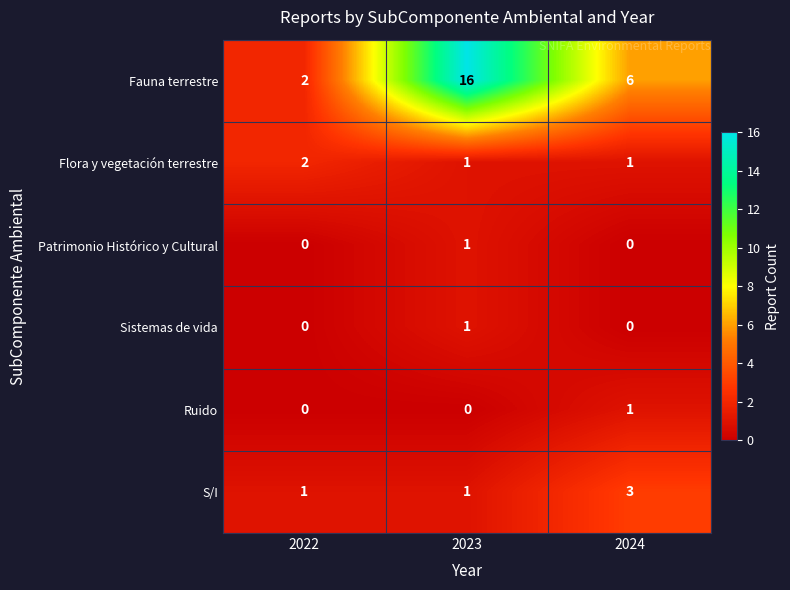

Reading right to left, extract all data points from this chart.

Fauna terrestre: 2024=6	2023=16	2022=2
Flora y vegetación terrestre: 2024=1	2023=1	2022=2
Patrimonio Histórico y Cultural: 2024=0	2023=1	2022=0
Sistemas de vida: 2024=0	2023=1	2022=0
Ruido: 2024=1	2023=0	2022=0
S/I: 2024=3	2023=1	2022=1